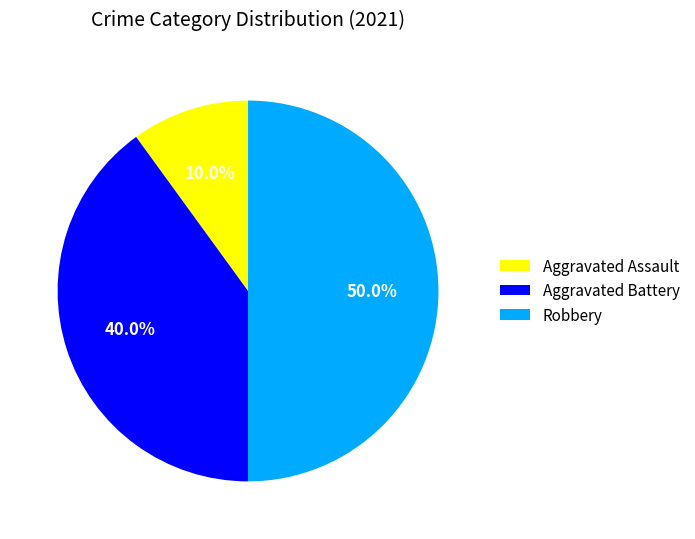

Count the number of slices in the pie.

3